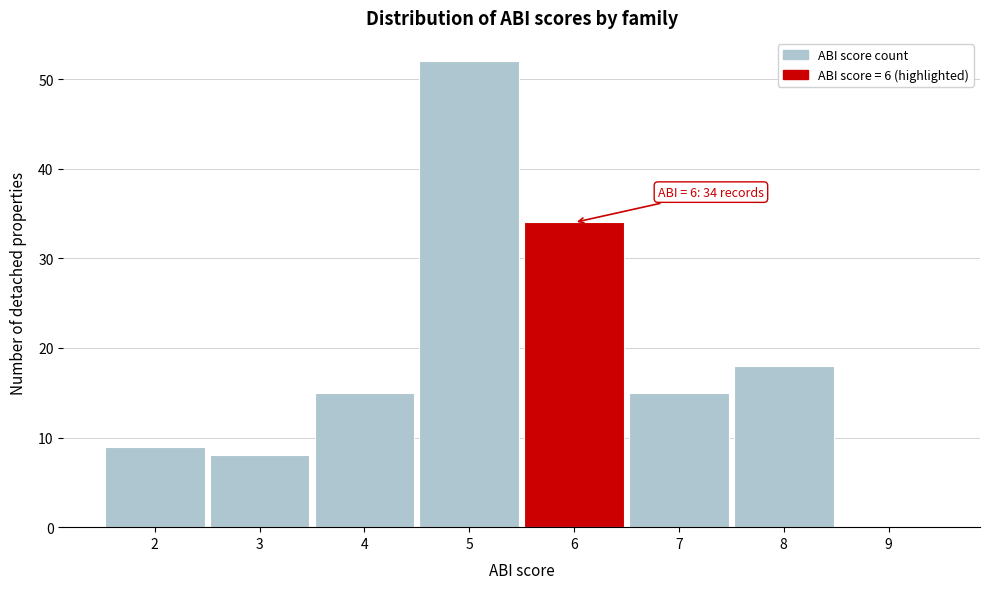

Over which range of the x-axis is the bar tallest?

4.5 to 5.5